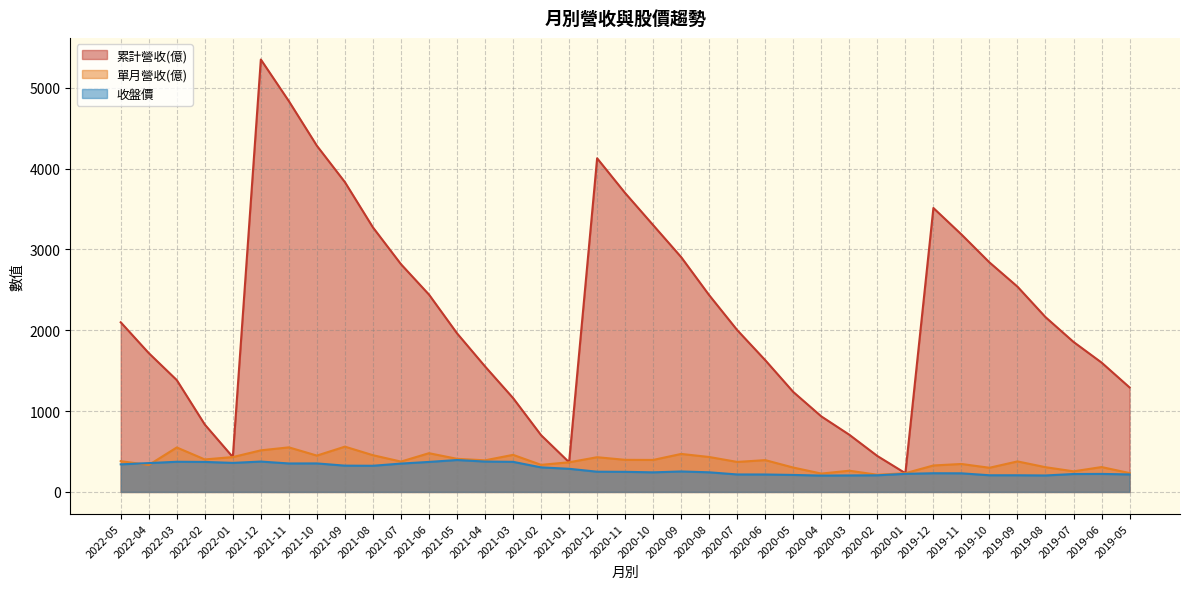

Is it true that 累計營收(億) equals 1278.3 at 2019-09?

False